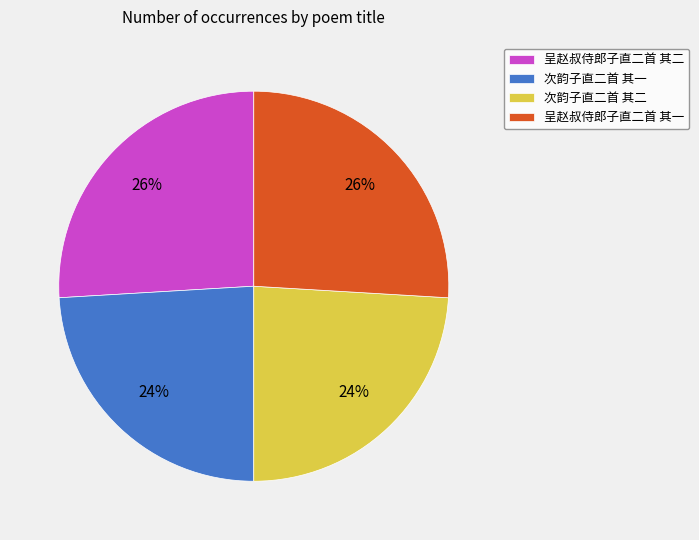

Does 呈赵叔侍郎子直二首 其一 represent more than half of the total?

No